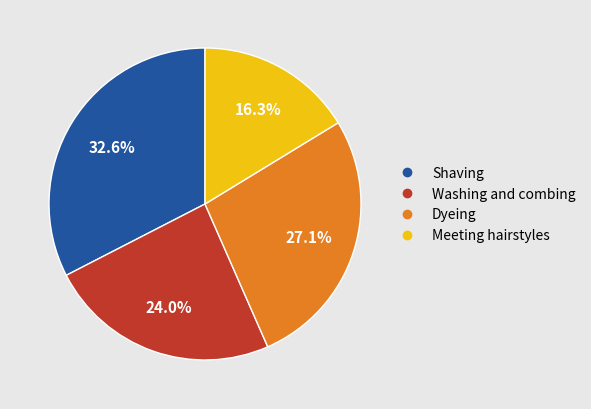

The Meeting hairstyles slice represents 2% of the pie. True or false?

False